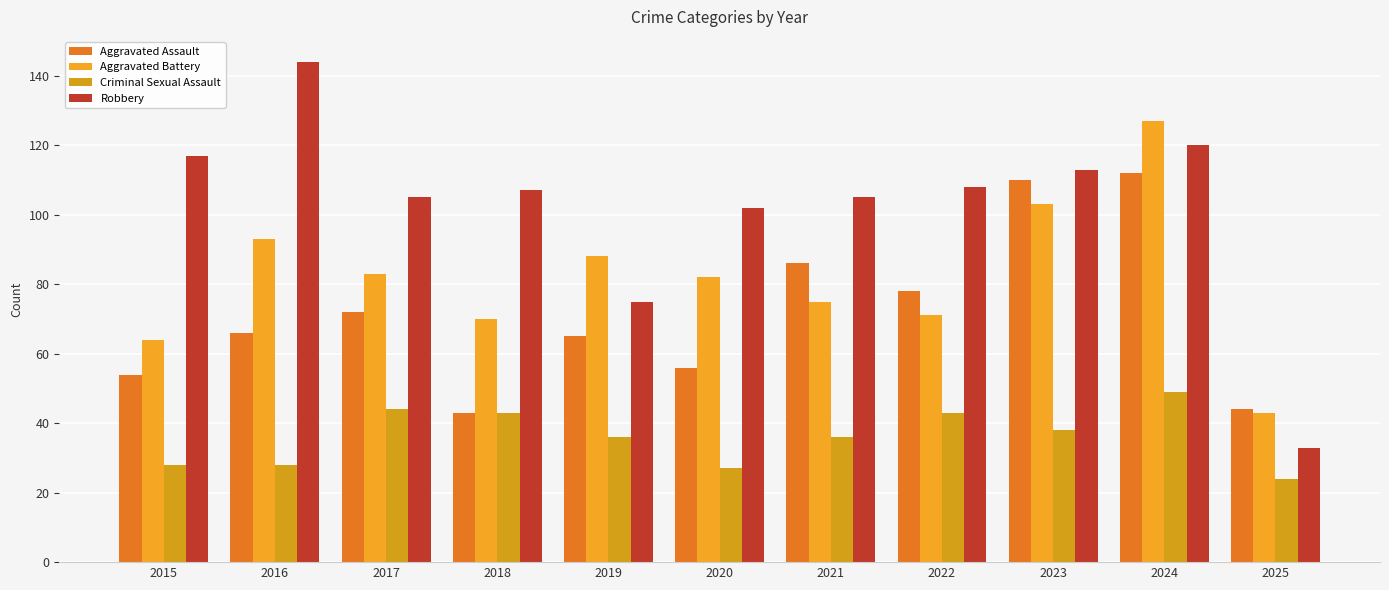

What are all the series names shown in the legend?

Aggravated Assault, Aggravated Battery, Criminal Sexual Assault, Robbery